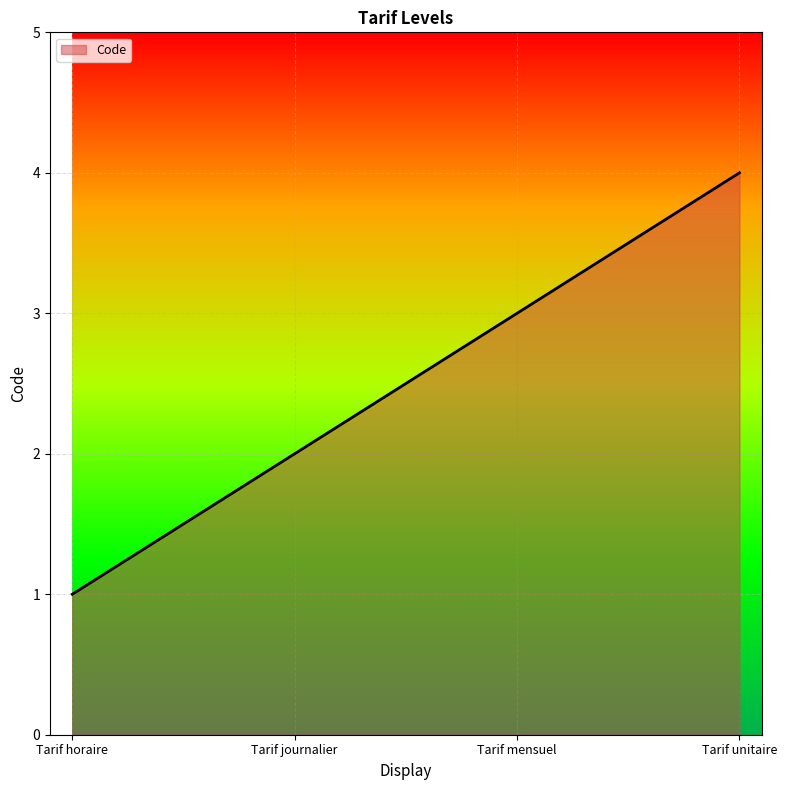

Does the chart display data point markers on the line(s)?

No